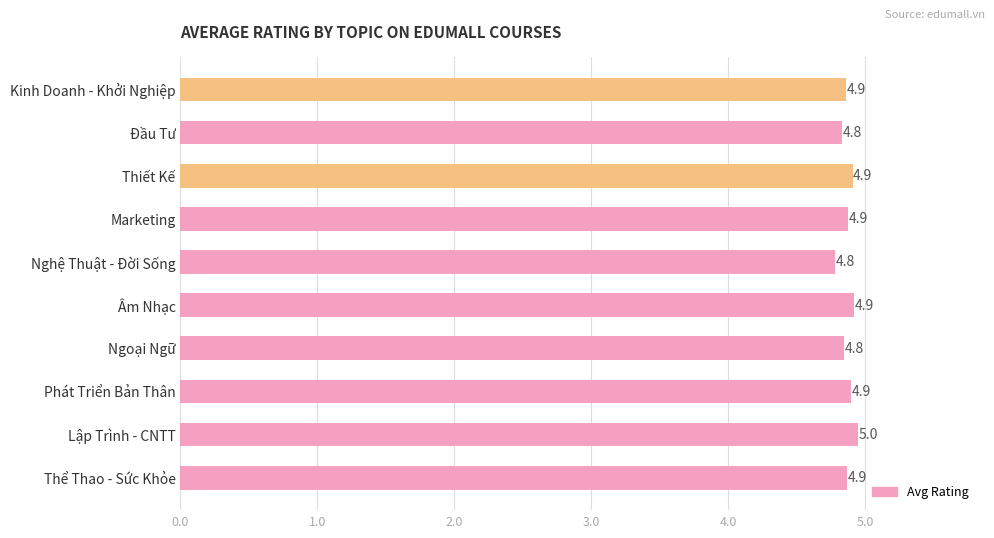

What is the ratio of the value at Nghệ Thuật - Đời Sống to the value at Ngoại Ngữ?

1.0